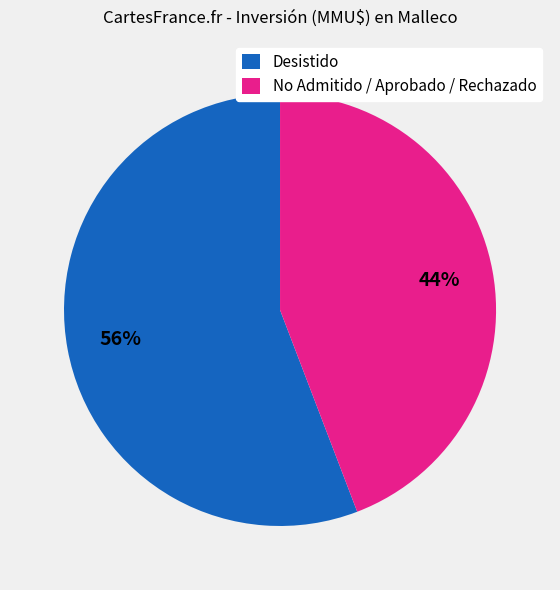

Do No Admitido / Aprobado / Rechazado and Desistido together represent more than half of the pie?

Yes